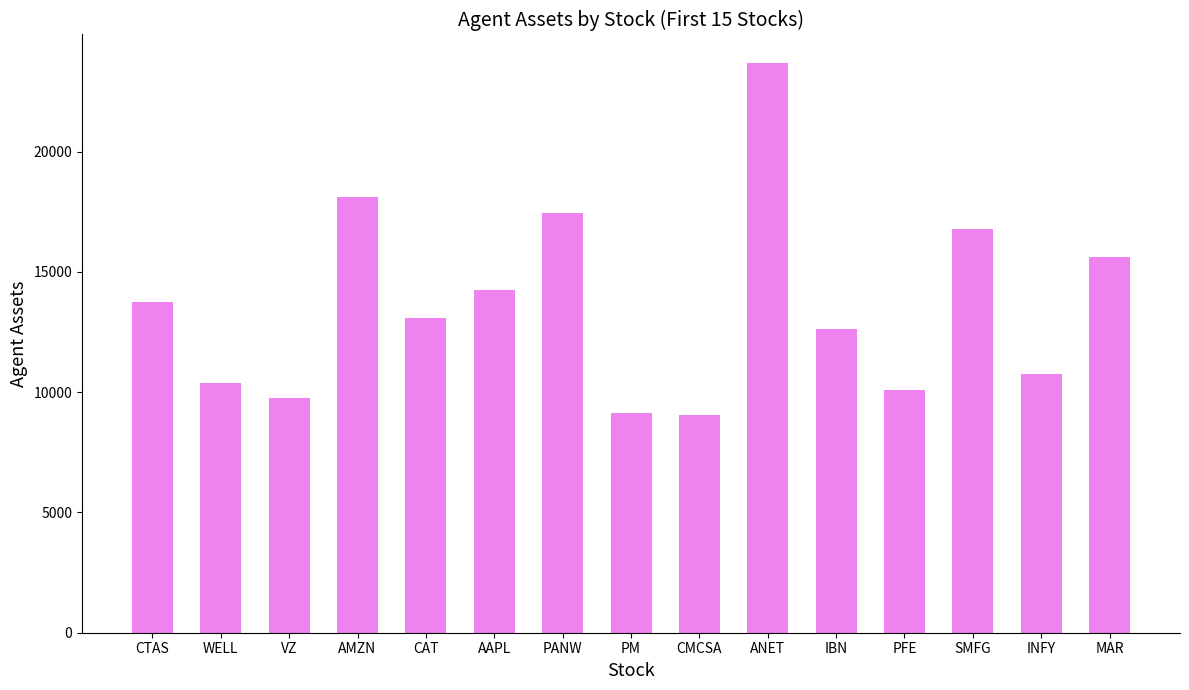

Read the value at MAR.

15603.9